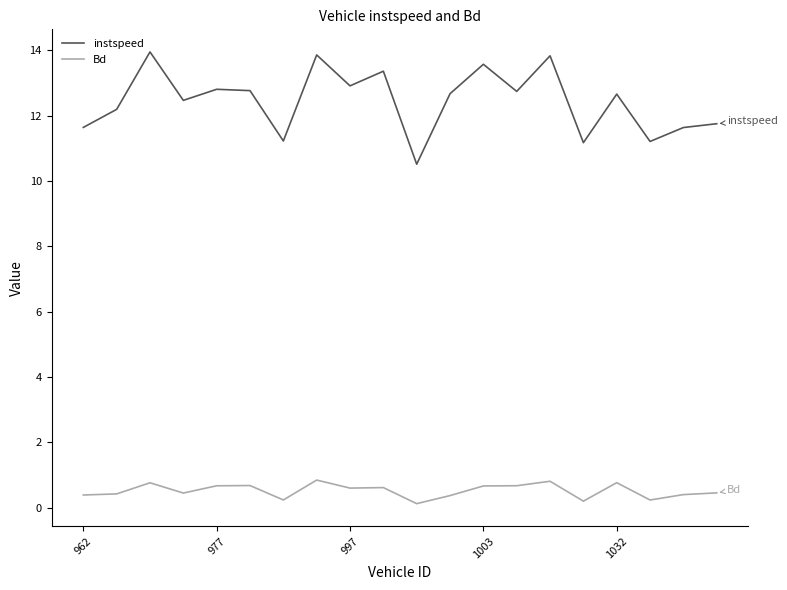

What is the difference between the maximum and minimum values in the instspeed series?

3.4